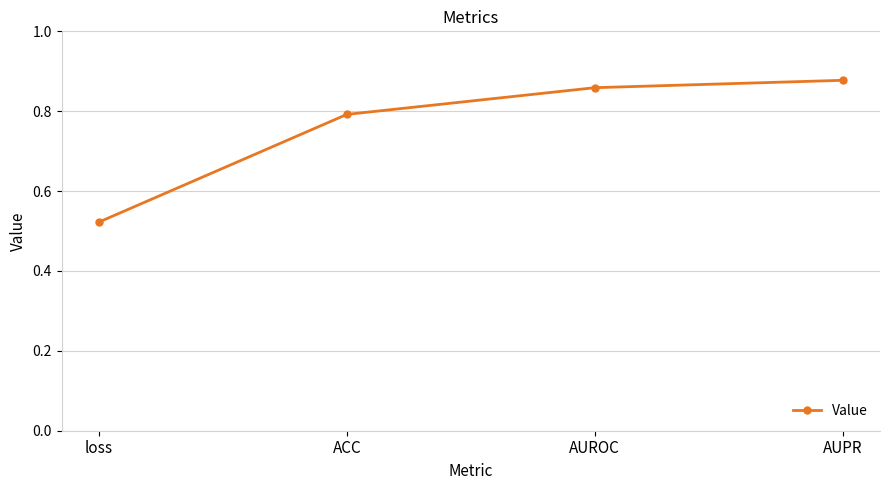

What is the change in value from loss to AUPR?

+0.4